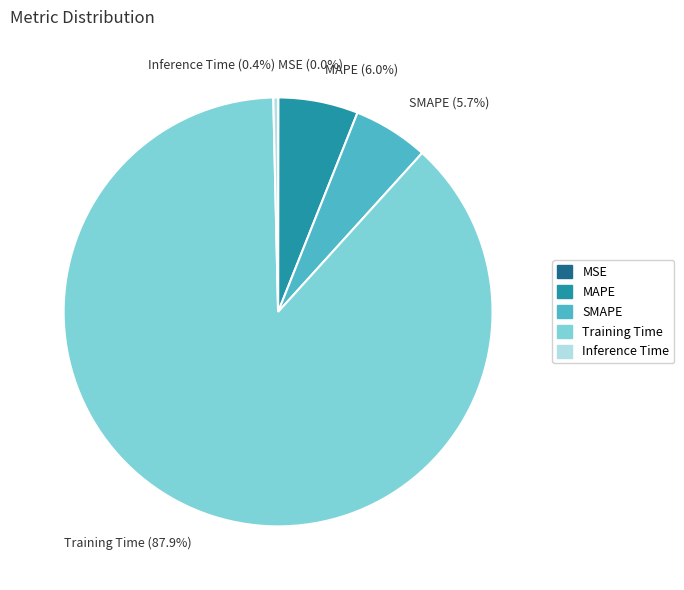

To the nearest percent, what is the difference between the Training Time and MAPE slice percentages?

82%